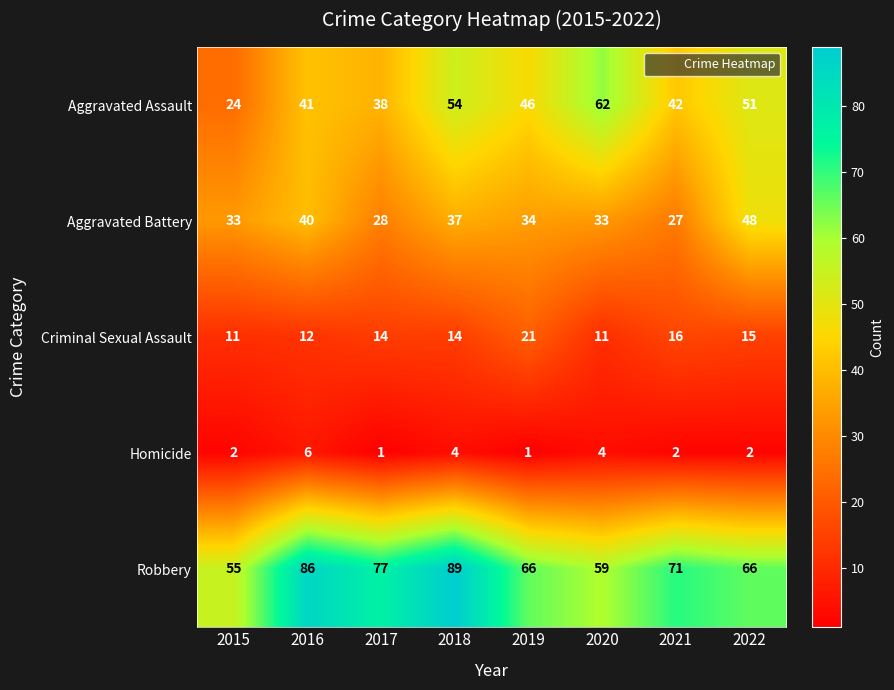

What is the difference between the maximum and minimum values in the Aggravated Assault series?

38